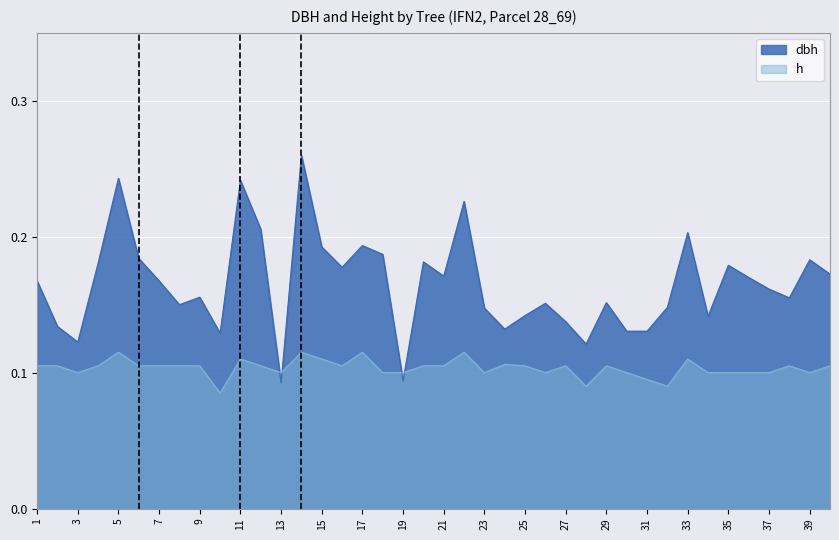

Count the h values in the range 0 to 1.

40